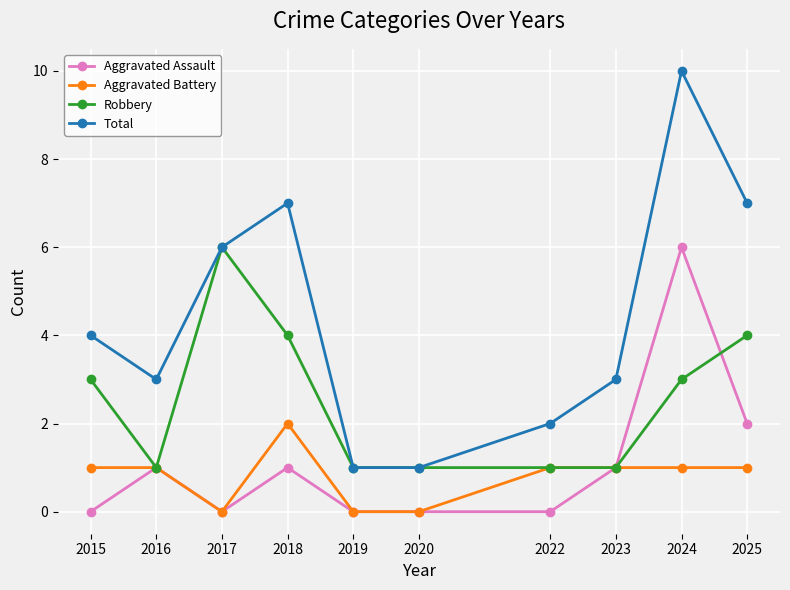

Which series has the widest spread of values?

Total